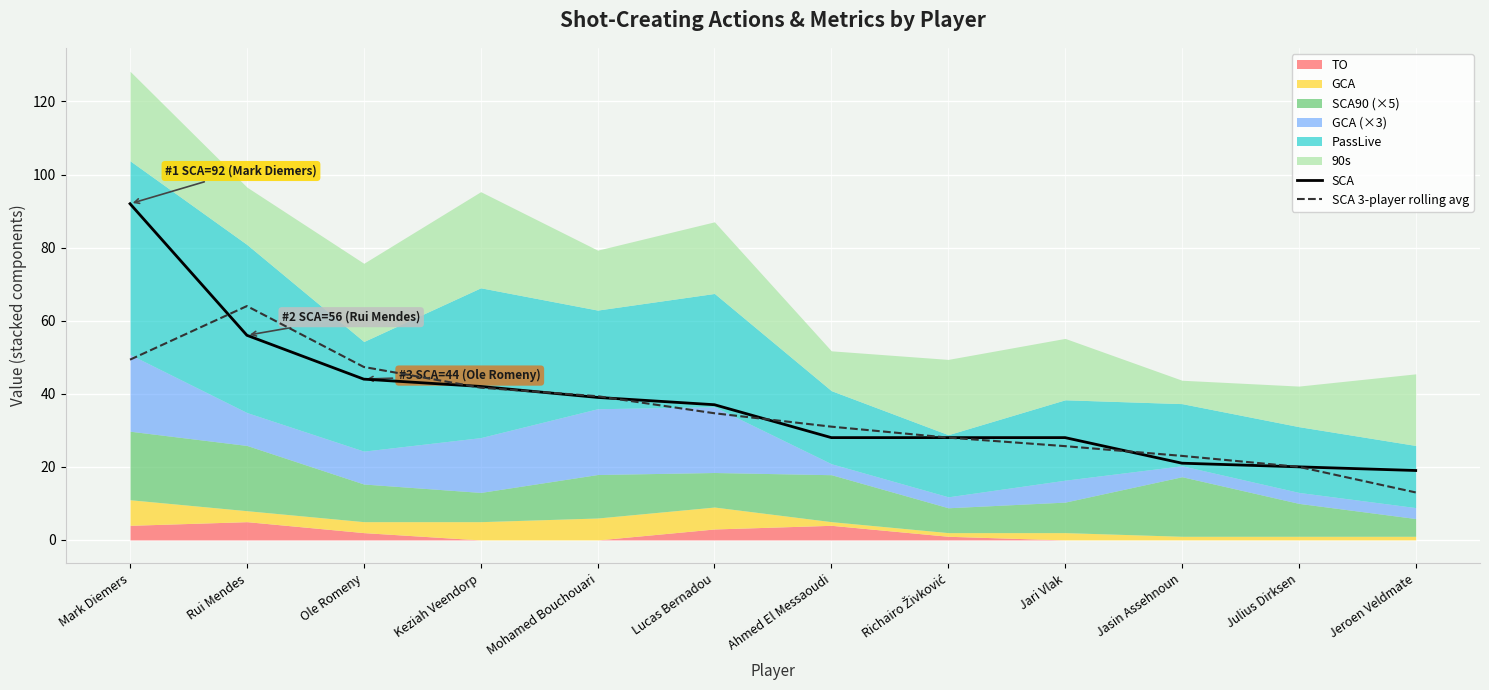

What is the label of the 7th point from the left?

Ahmed El Messaoudi